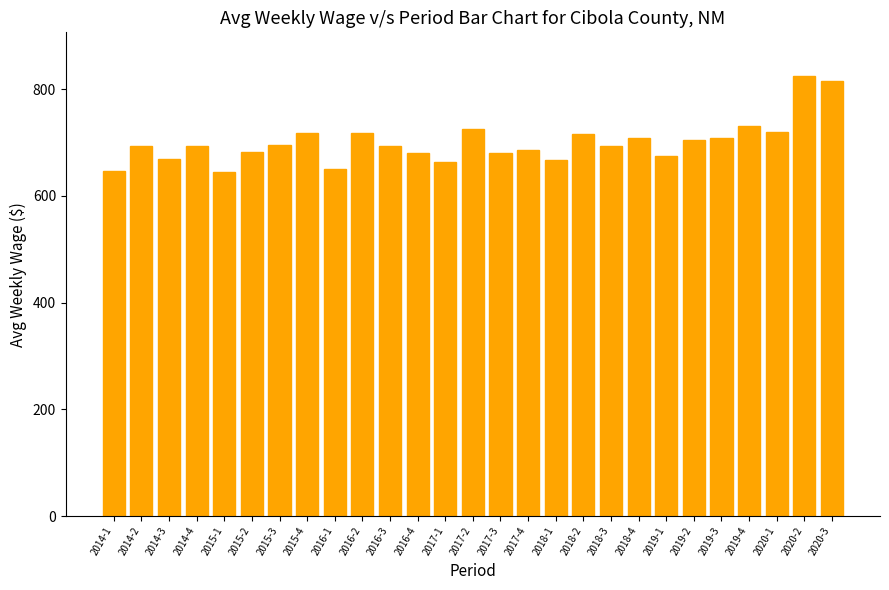

How many categories are shown in the chart?

27